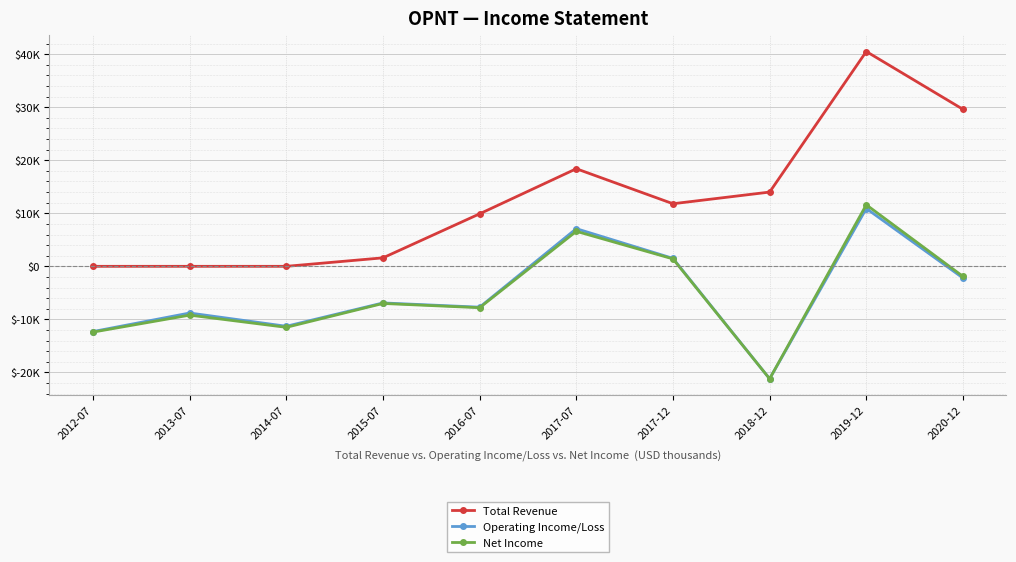

What is the total value across all series at 2019-12?

63000